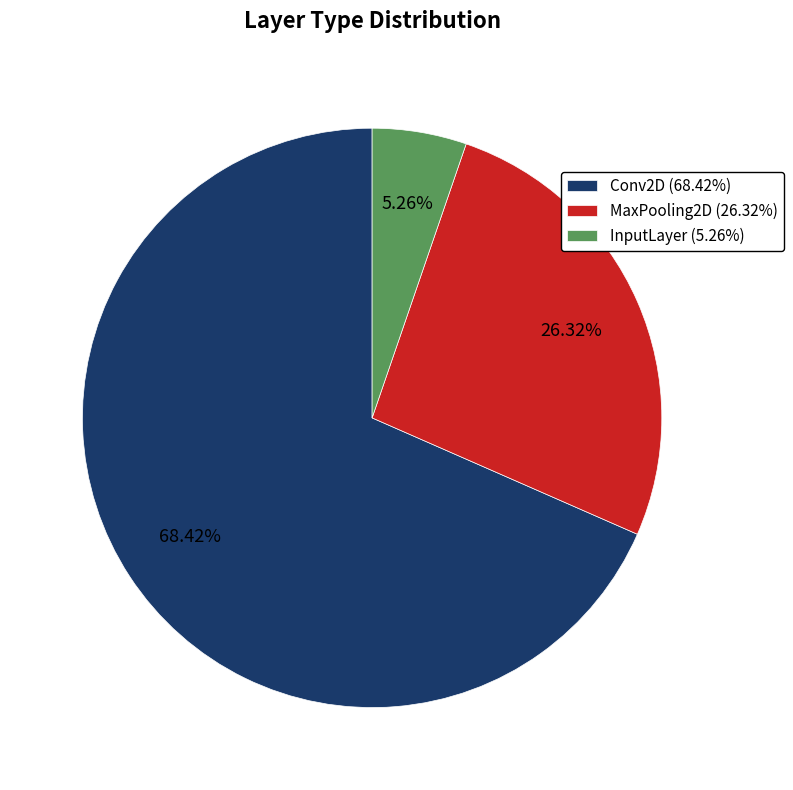

Which category has the biggest portion of the pie?

Conv2D